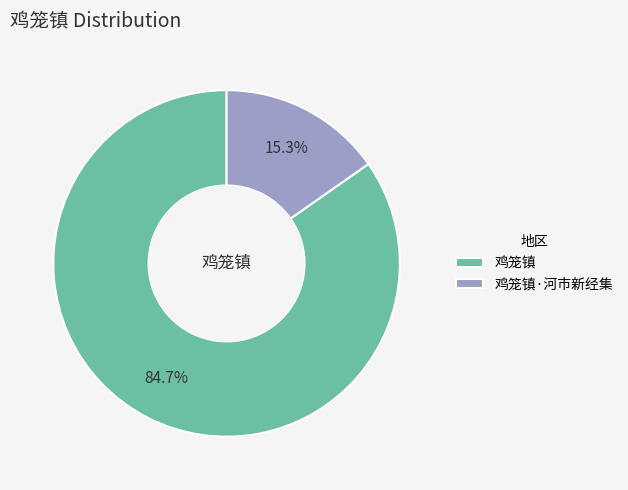

Is there a majority slice in this chart?

Yes